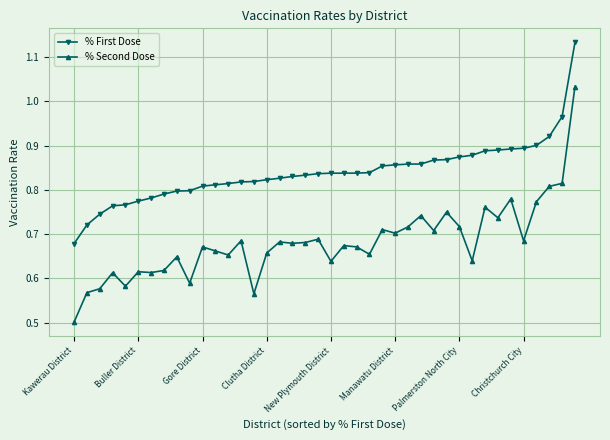

How many lines are shown in the chart?

2